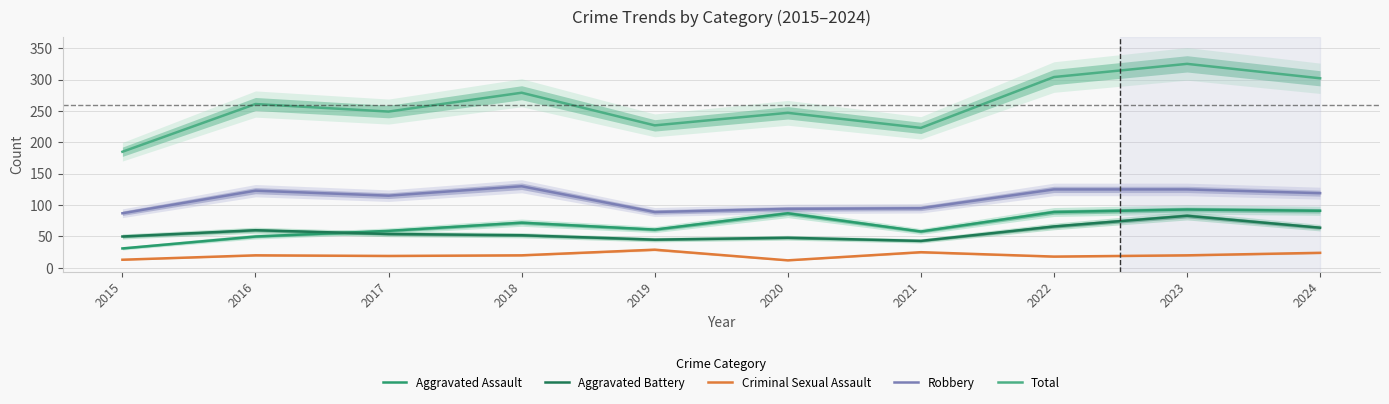

At which category is the sum across all series the highest?

2023